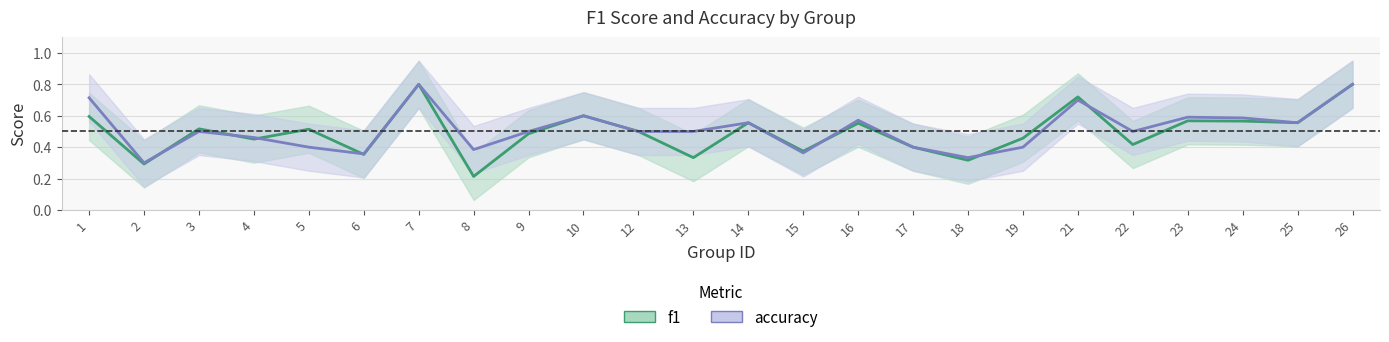

What are all the series names shown in the legend?

f1, accuracy